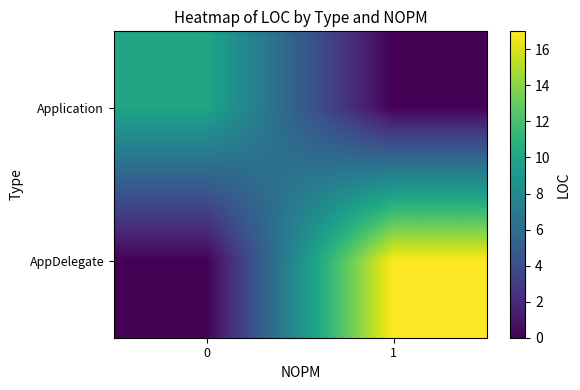

What is the spread (max minus min) of values at 1?

17